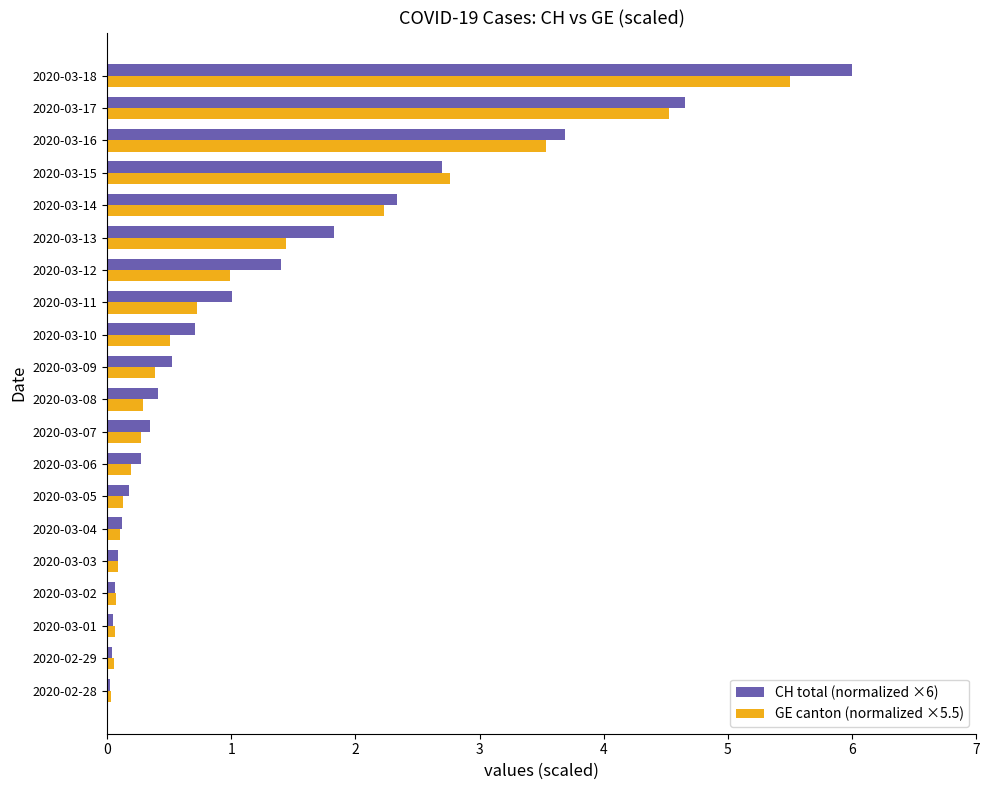

What is the spread (max minus min) of values at 2020-03-12?

0.4